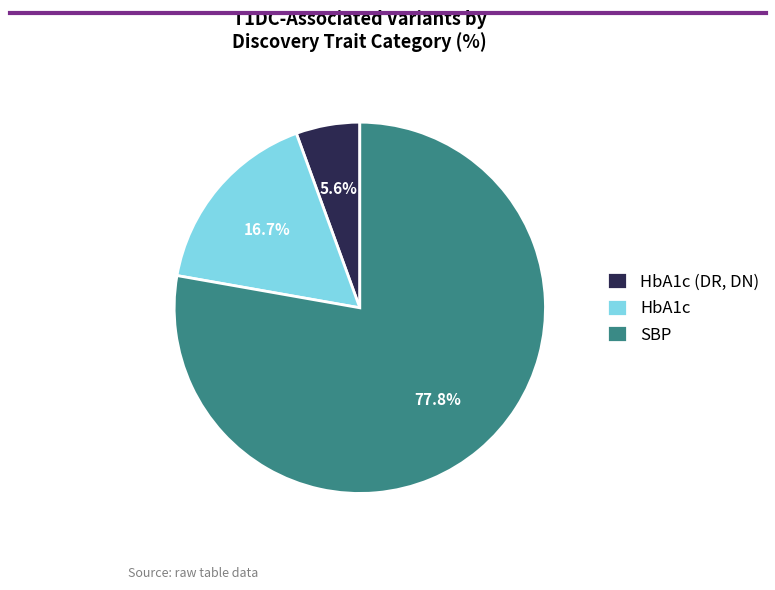

Which category has the biggest portion of the pie?

SBP